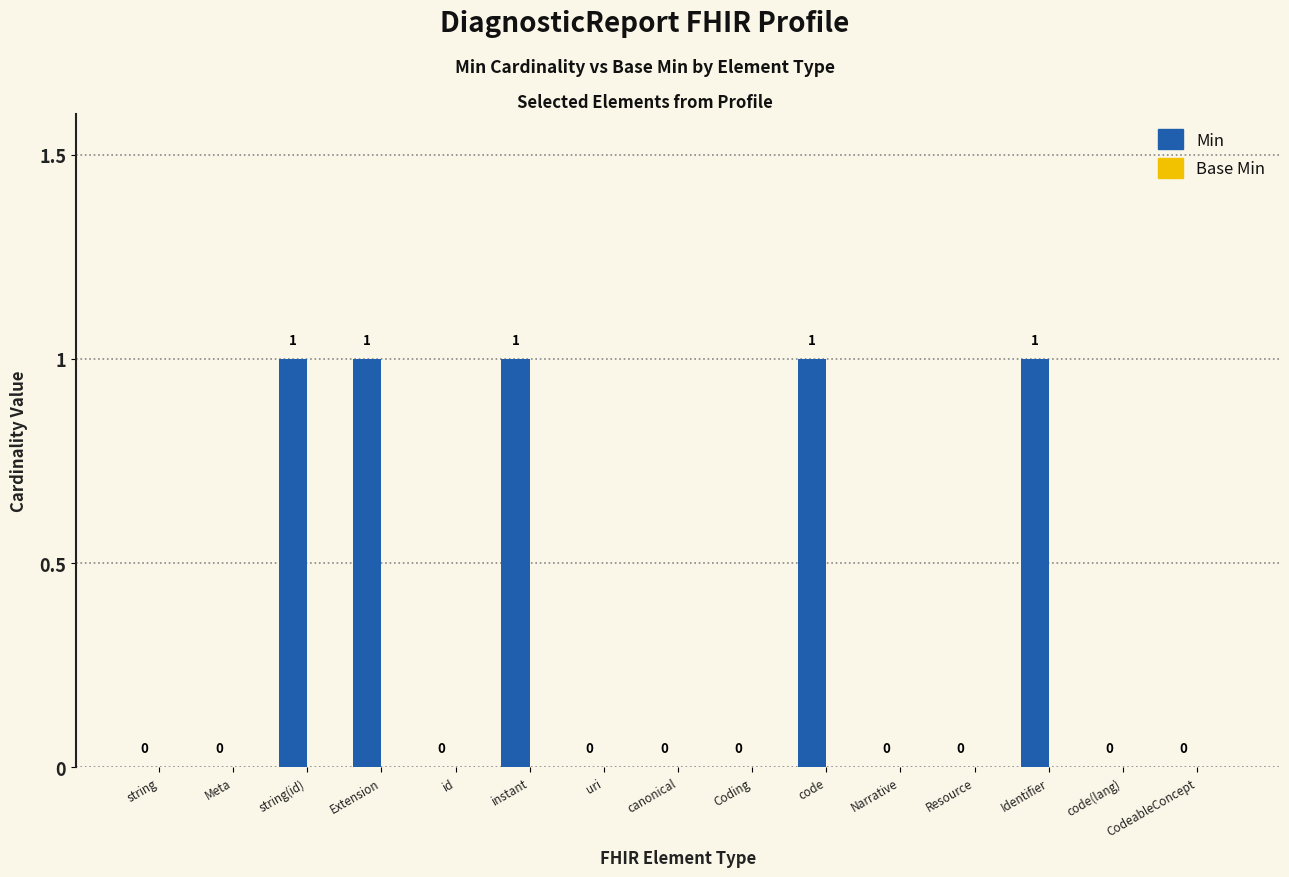

How many data points does each series have?

15